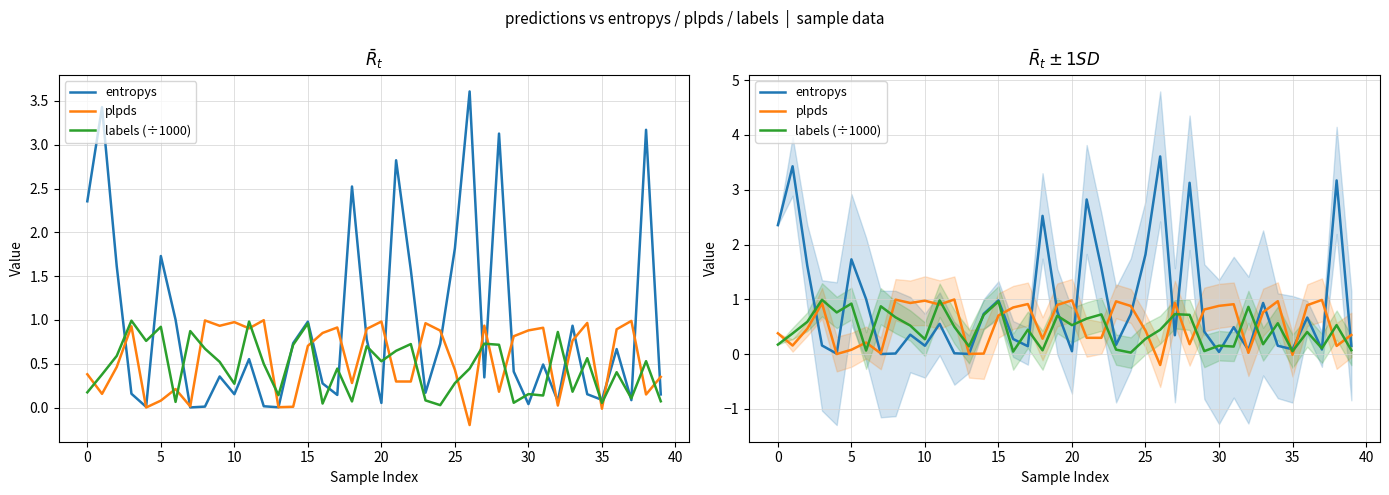

What are all the series names shown in the legend?

entropys, plpds, labels (÷1000)